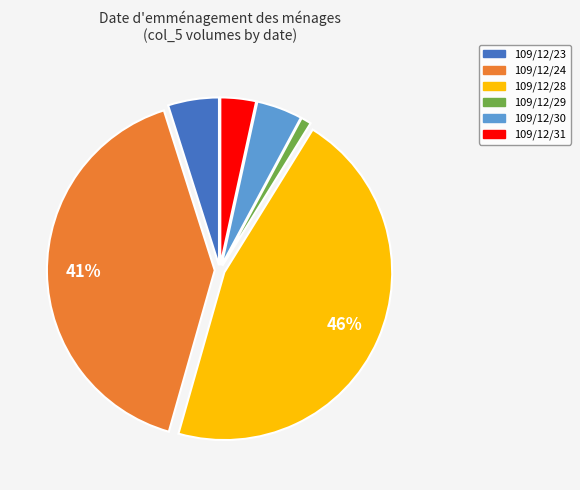

How many segments does this pie chart have?

6